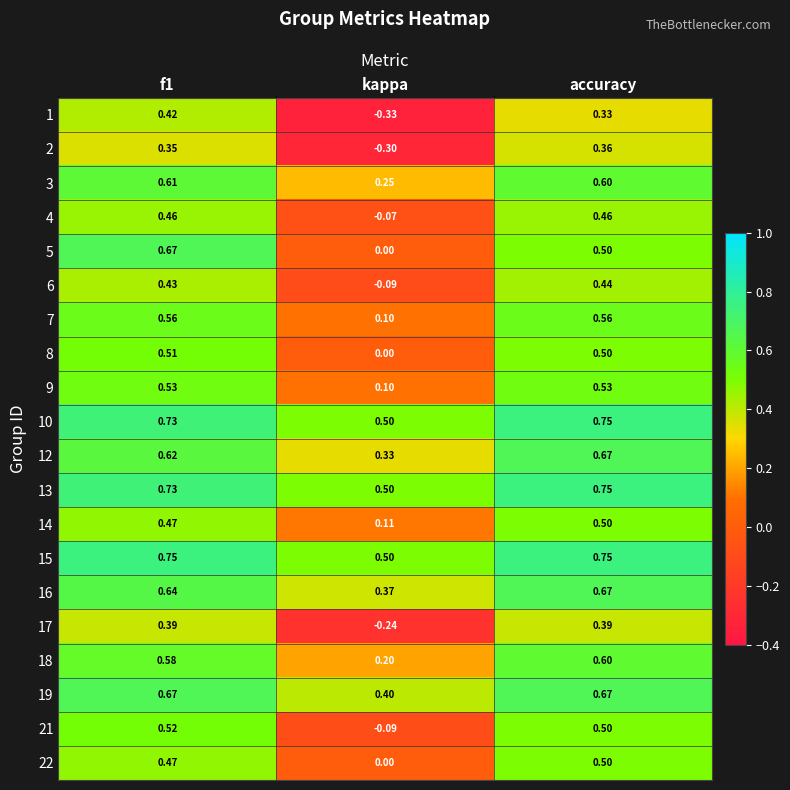

At which label is 14 closest to 0?

kappa